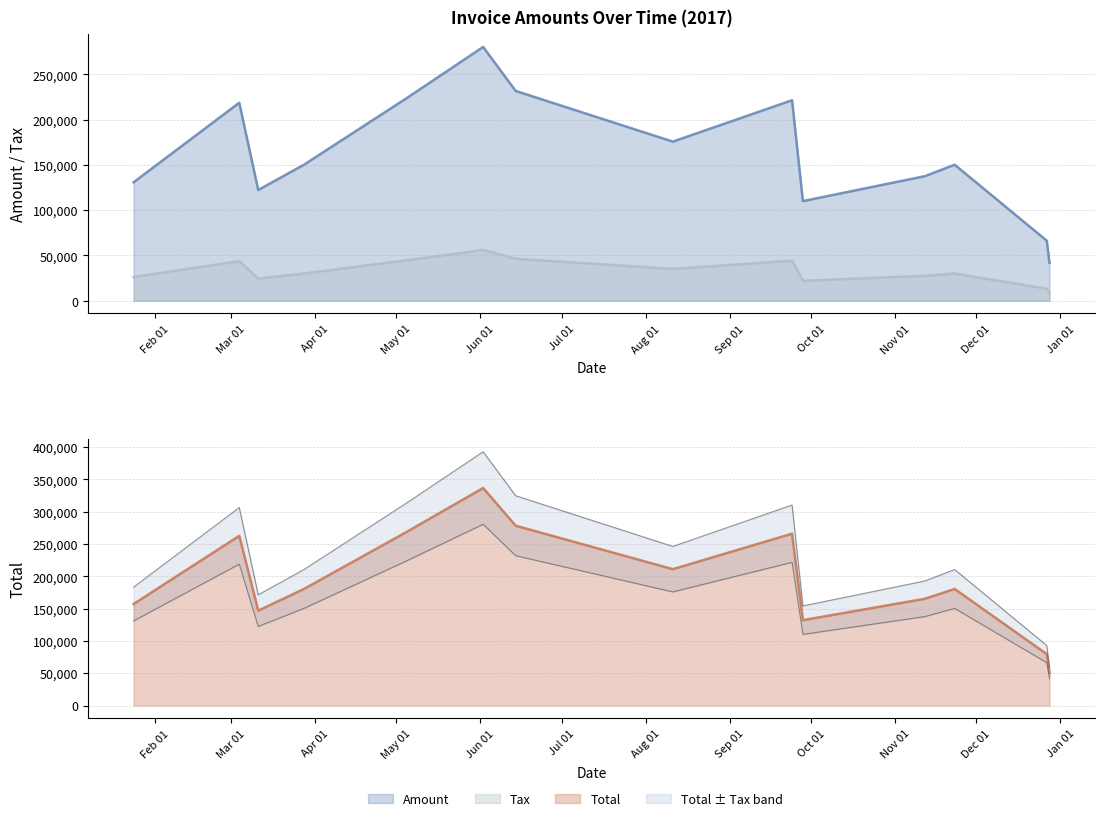

True or false: Tax and Amount cross at least once.

False